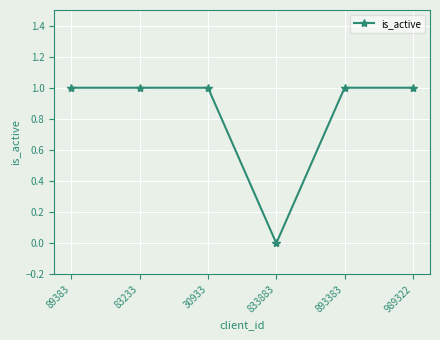

How many values are between 1 and 2?

5